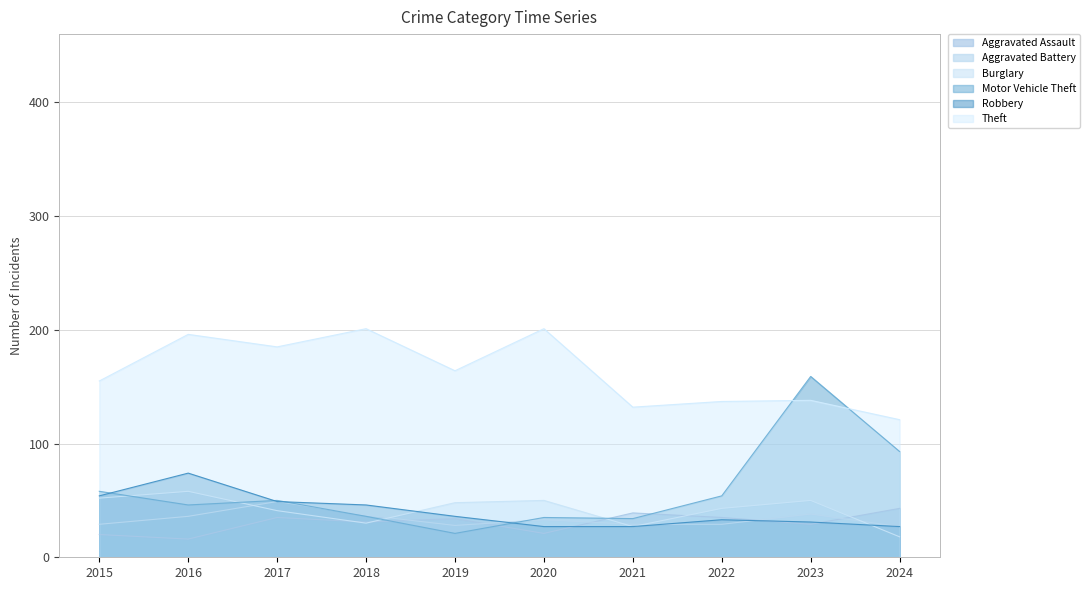

Rank the series by their maximum value, from highest to lowest.

Theft, Motor Vehicle Theft, Robbery, Burglary, Aggravated Battery, Aggravated Assault